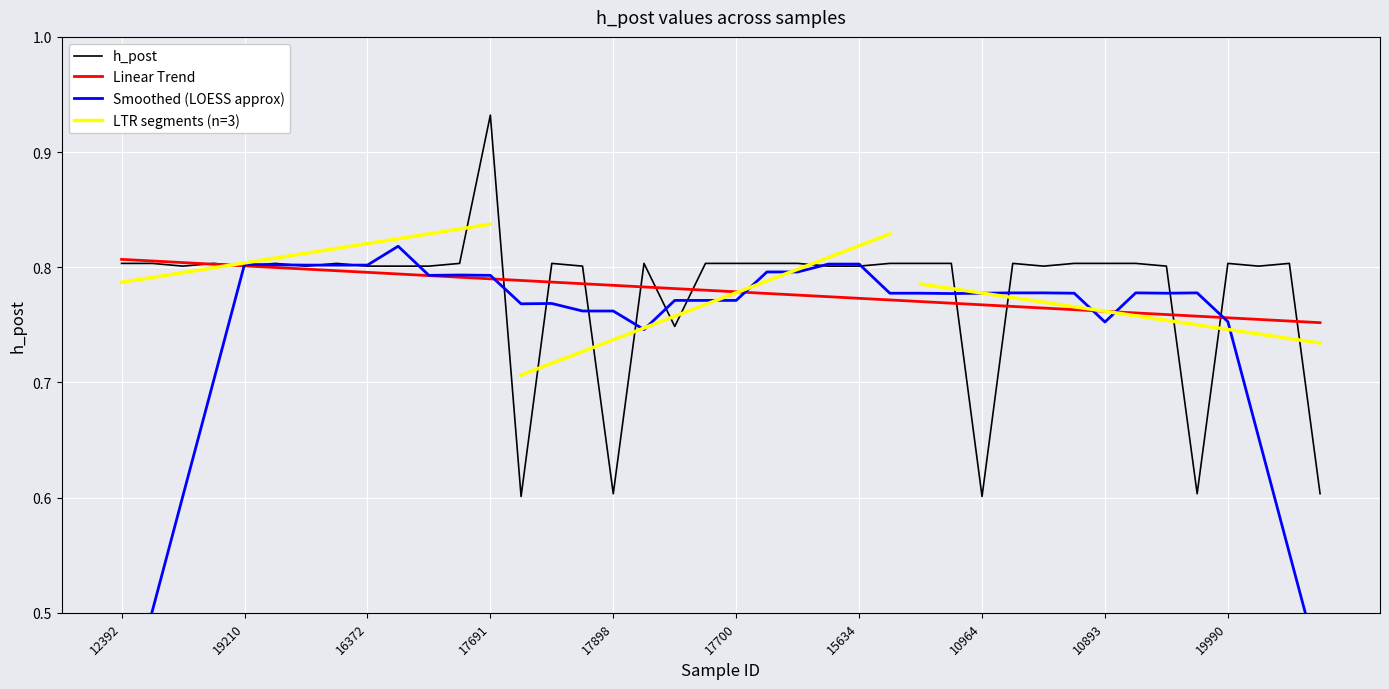

What position from the right is 14893?

35